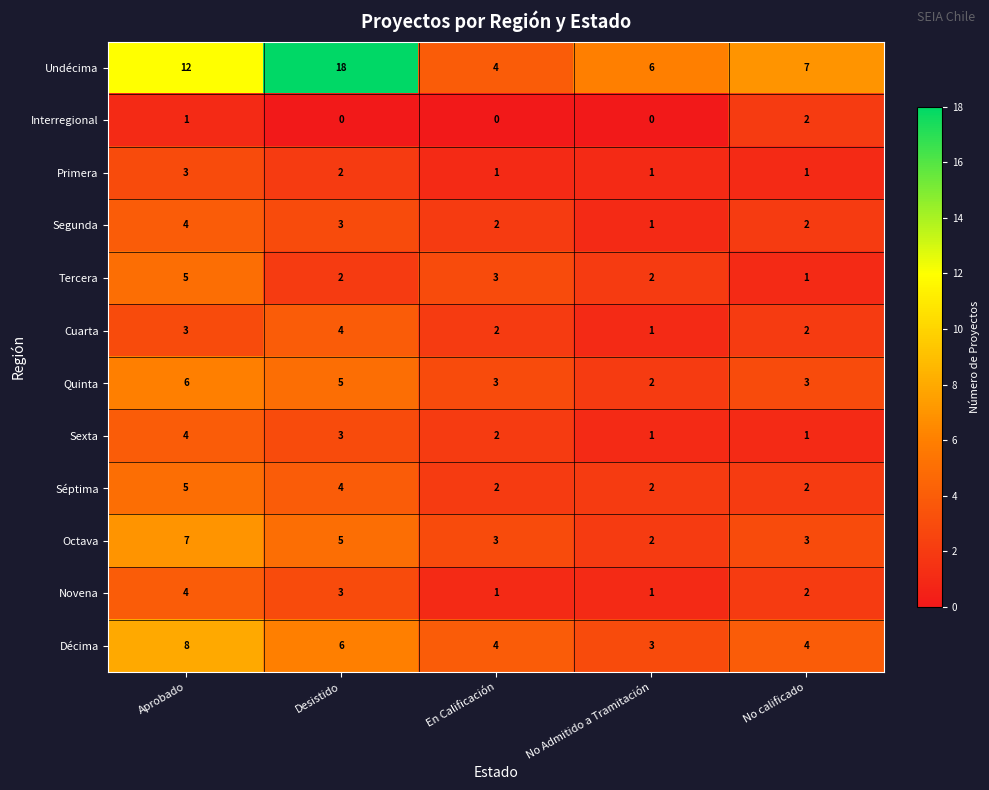

What is the spread (max minus min) of values at No Admitido a Tramitación?

6